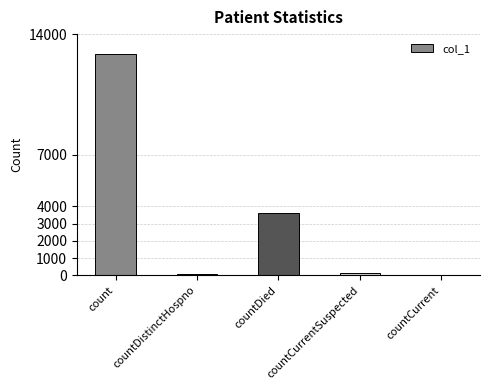

How many data points does each series have?

5